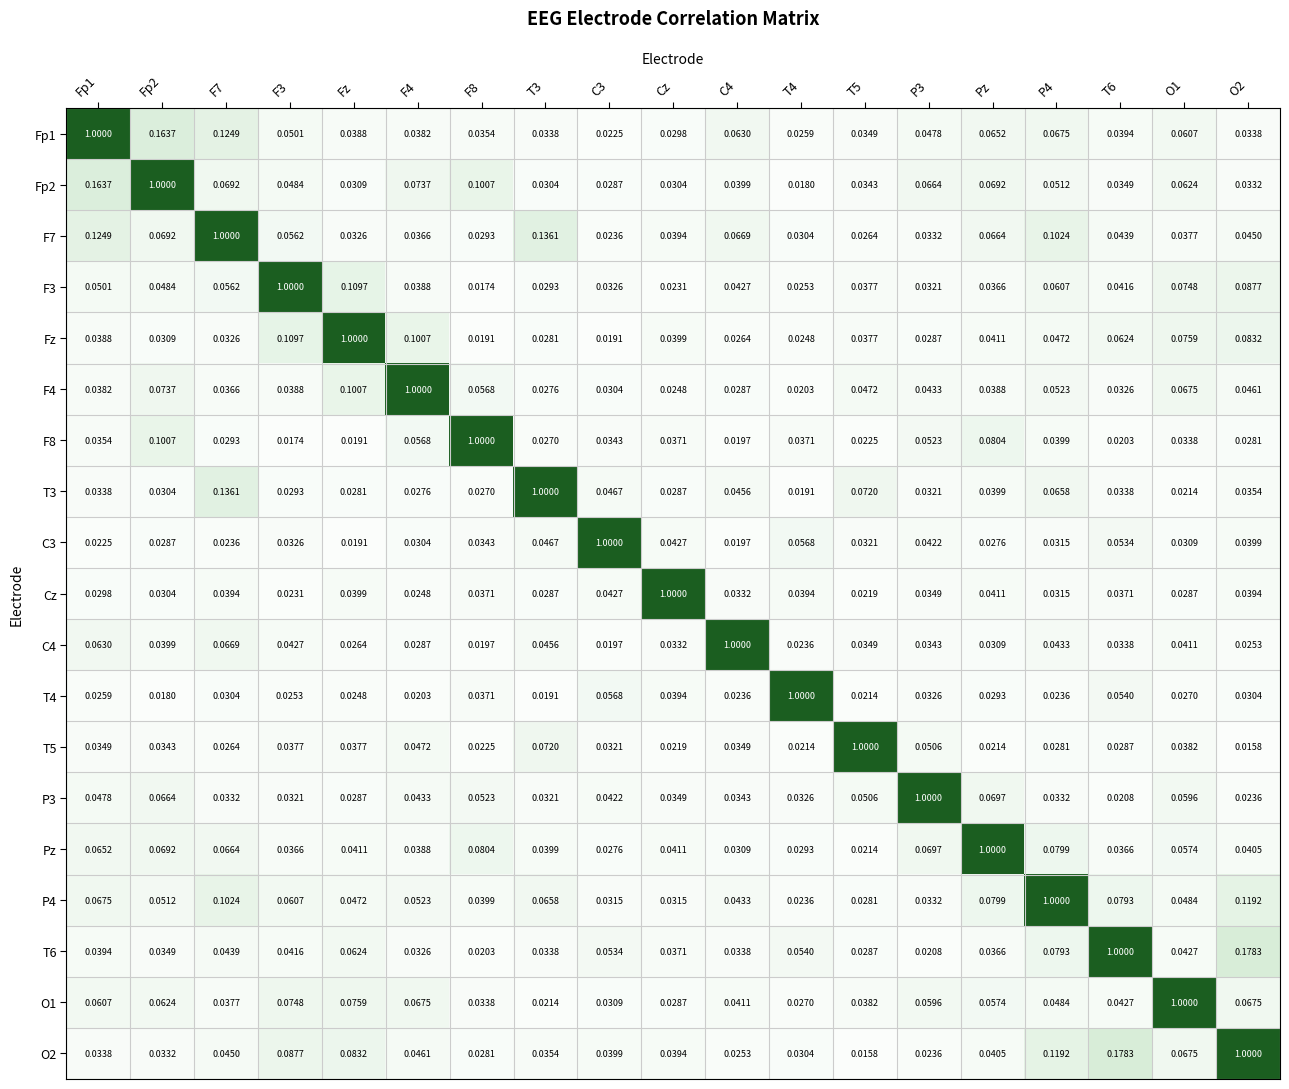

Is the value of Fp1 at F8 greater than the value of C3 at O1?

Yes